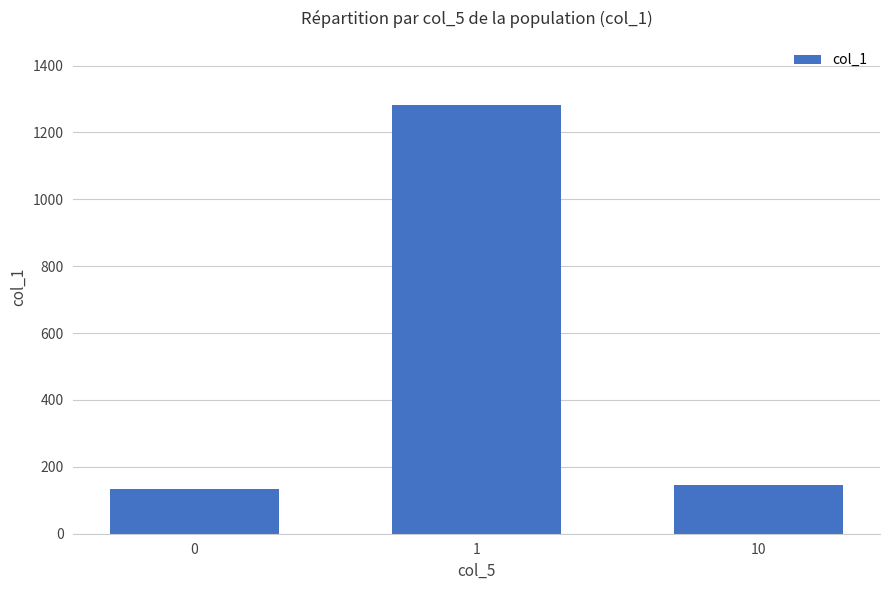

Rank the categories by value from highest to lowest.

1, 10, 0